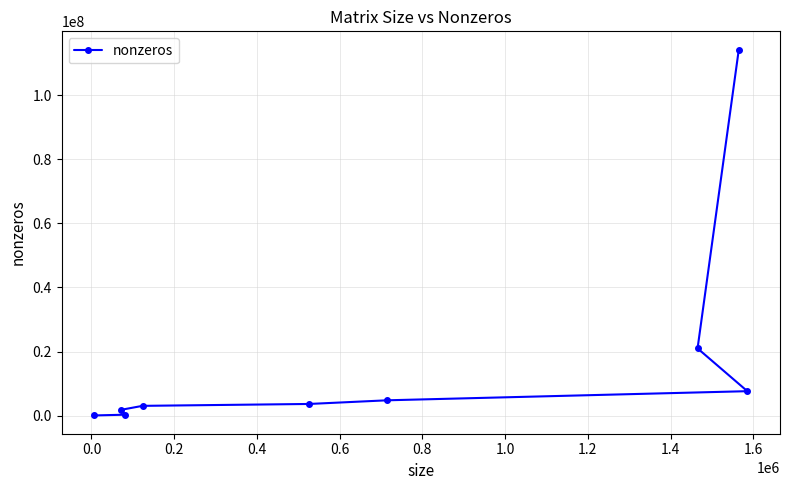

What is the greatest value displayed?

114165372